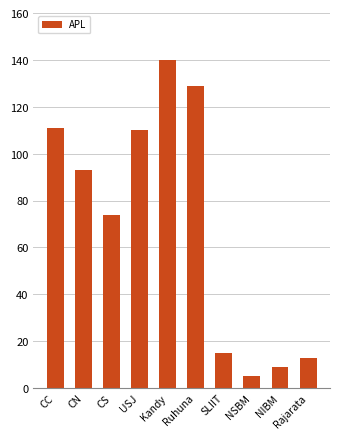

The value at Rajarata is 13. True or false?

True